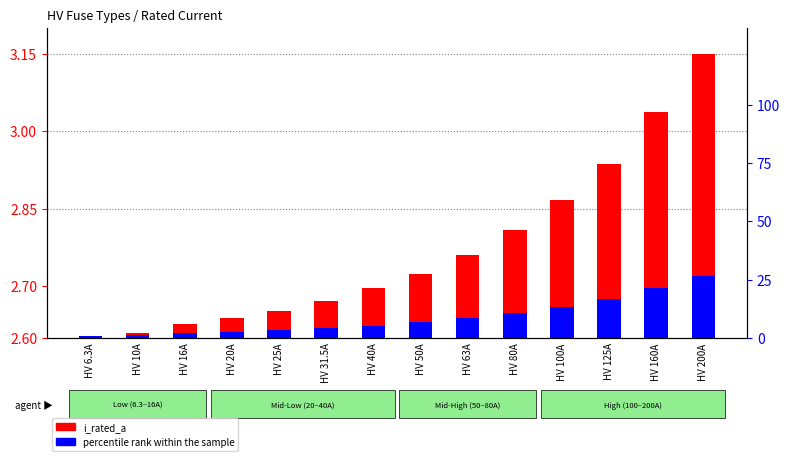

Between HV 31.5A and HV 25A, which is larger?

HV 31.5A